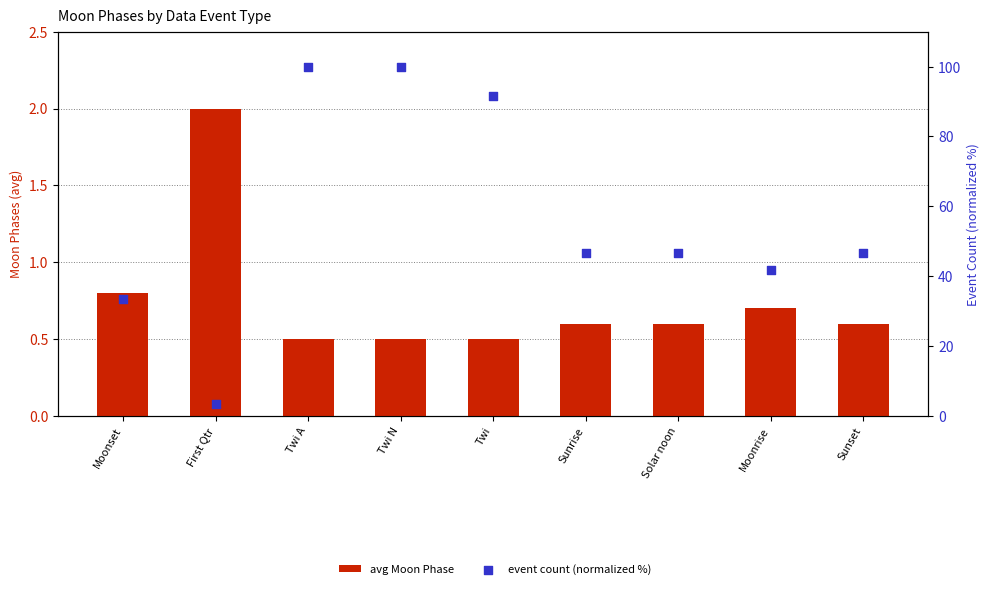

Which series has the largest total across all categories?

event count (normalized %)